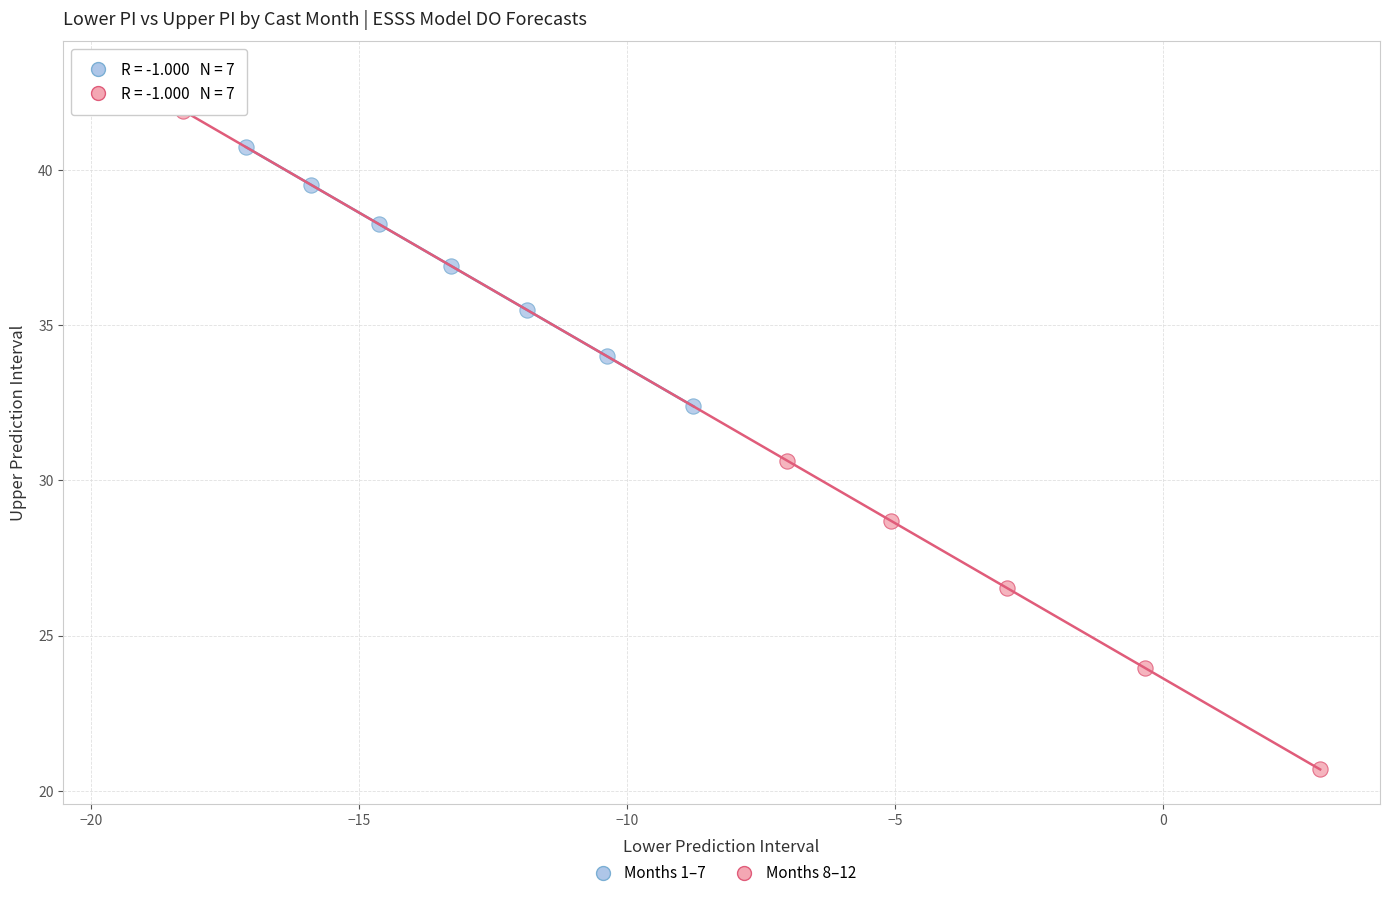

Which series has the widest spread of Y values?

Months 8–12